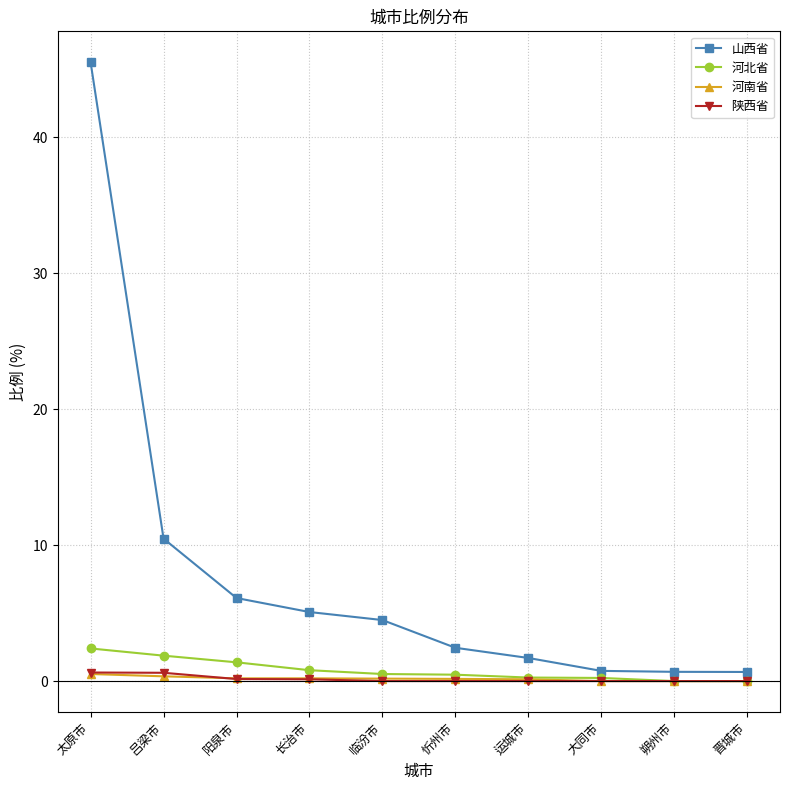

Count the number of data series in this chart.

4